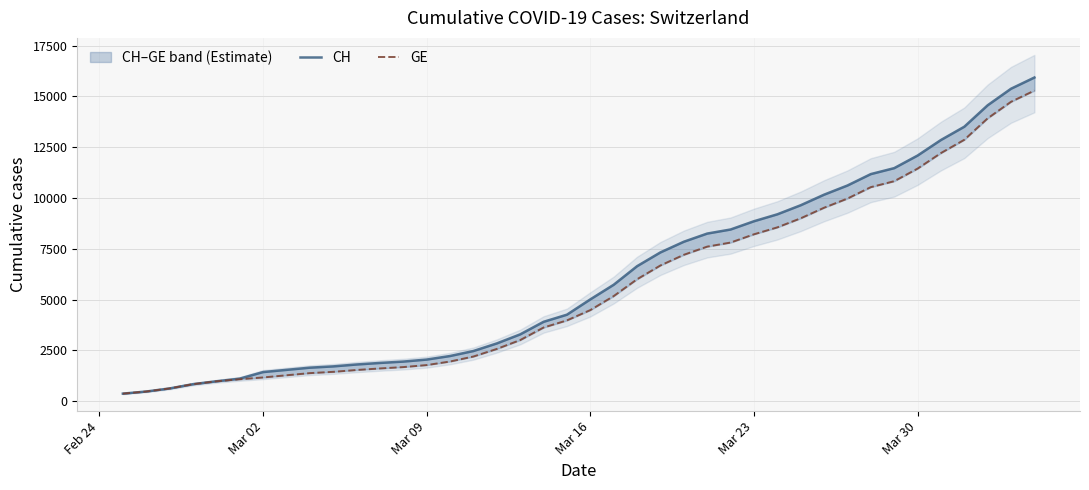

What is the difference between the maximum and minimum values in the GE series?

14909